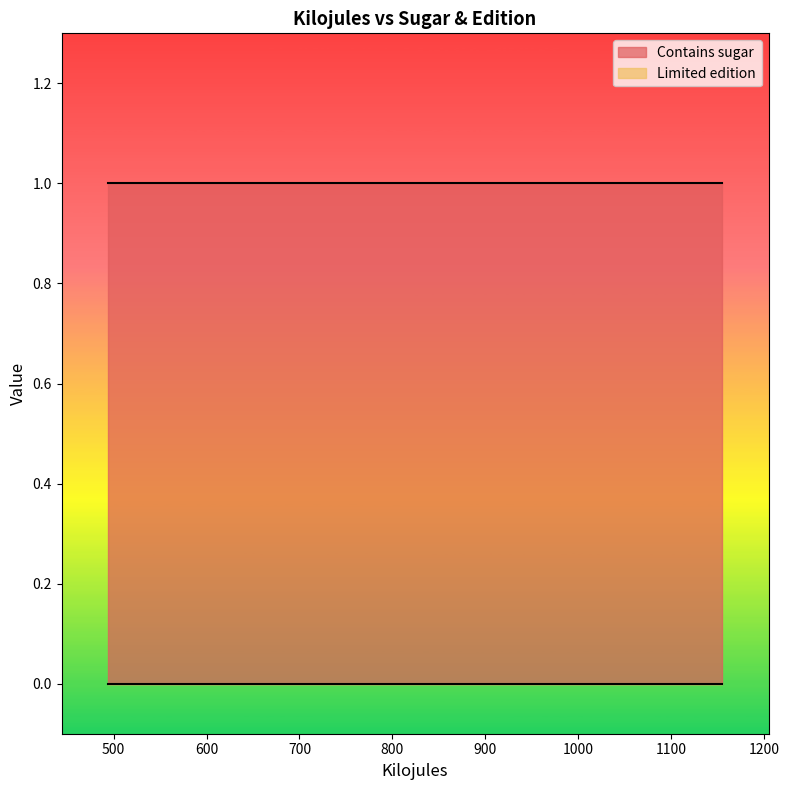

List the labels in order of Limited edition value, largest first.

546, 670, 494, 1155